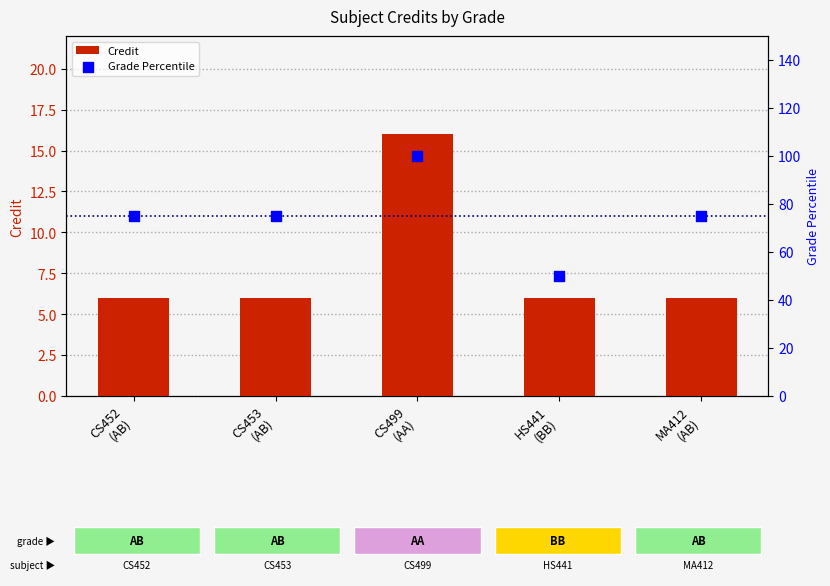

Which series contains the highest Y value?

Grade Percentile